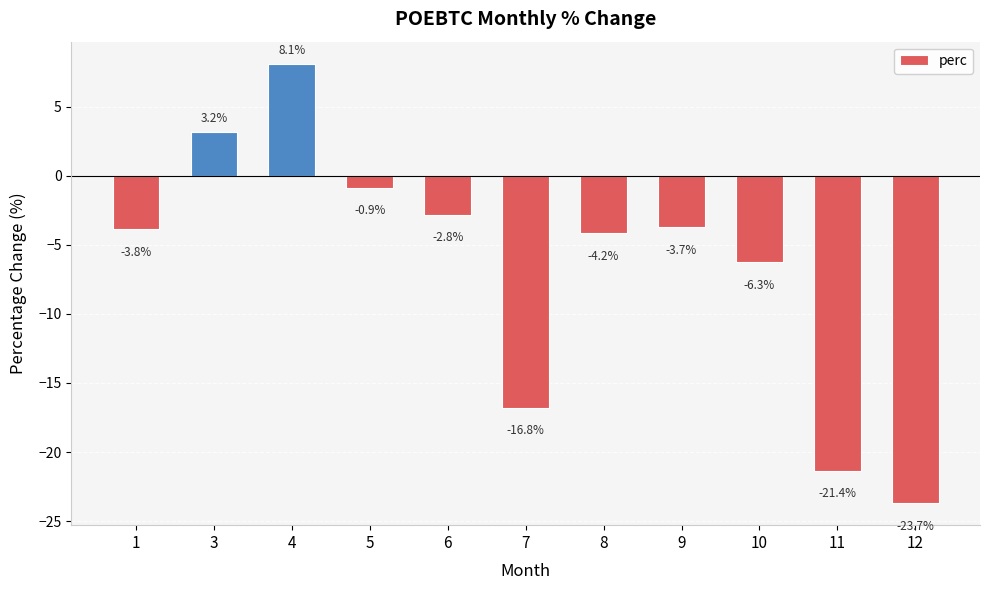

Is it true that the value at 10 is -6.3?

True